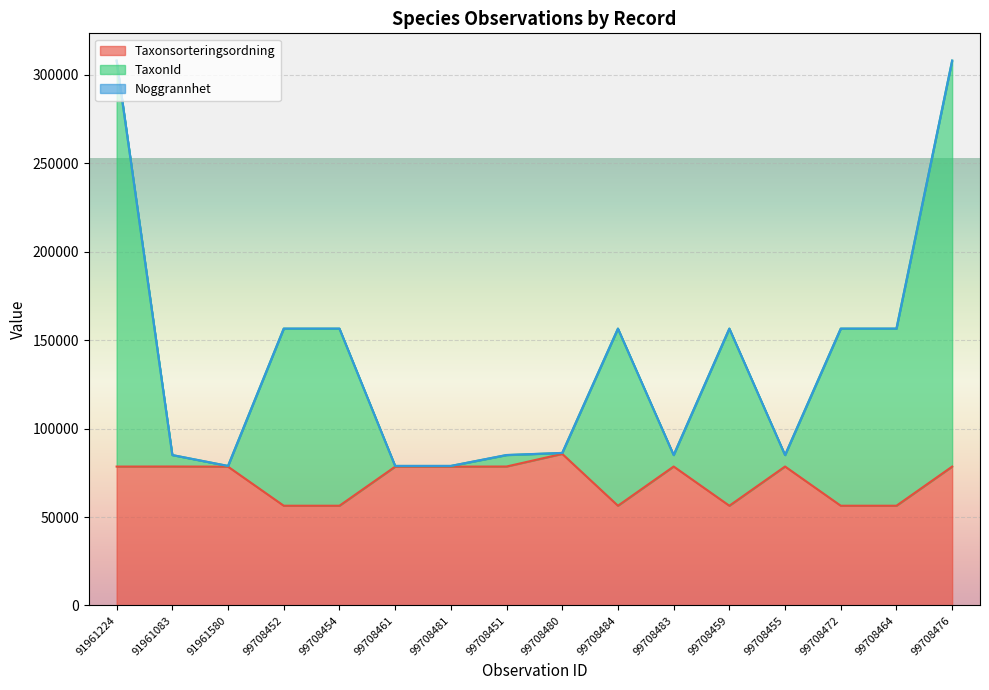

True or false: Taxonsorteringsordning has a value of 13655 at 99708459.

False